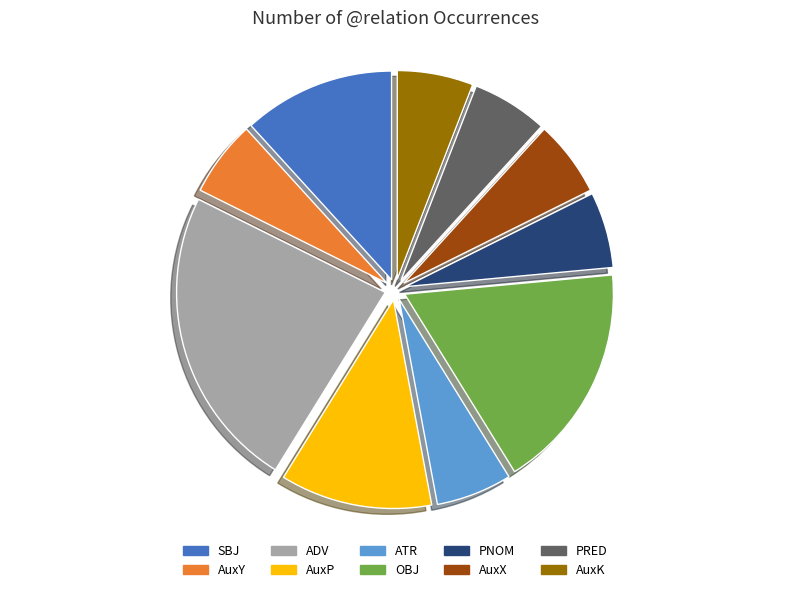

How many slices are in this pie chart?

10